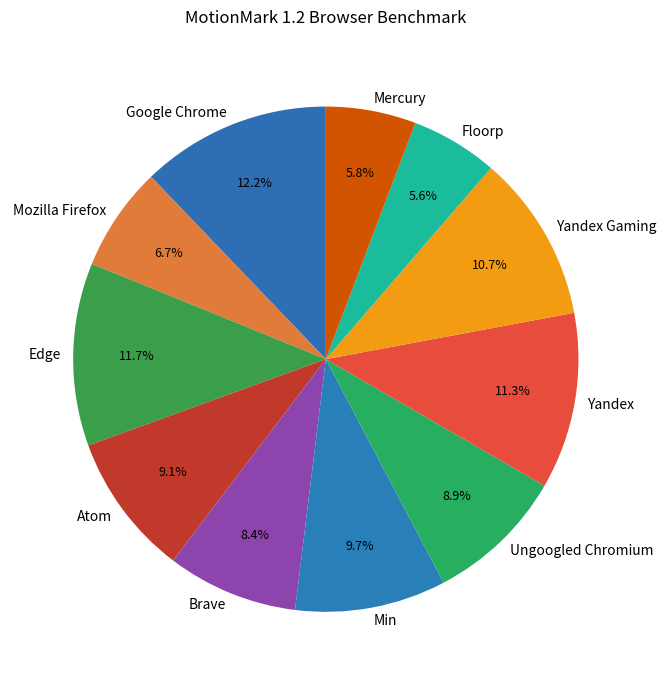

What is the ratio of the value at Min to the value at Yandex?

0.9